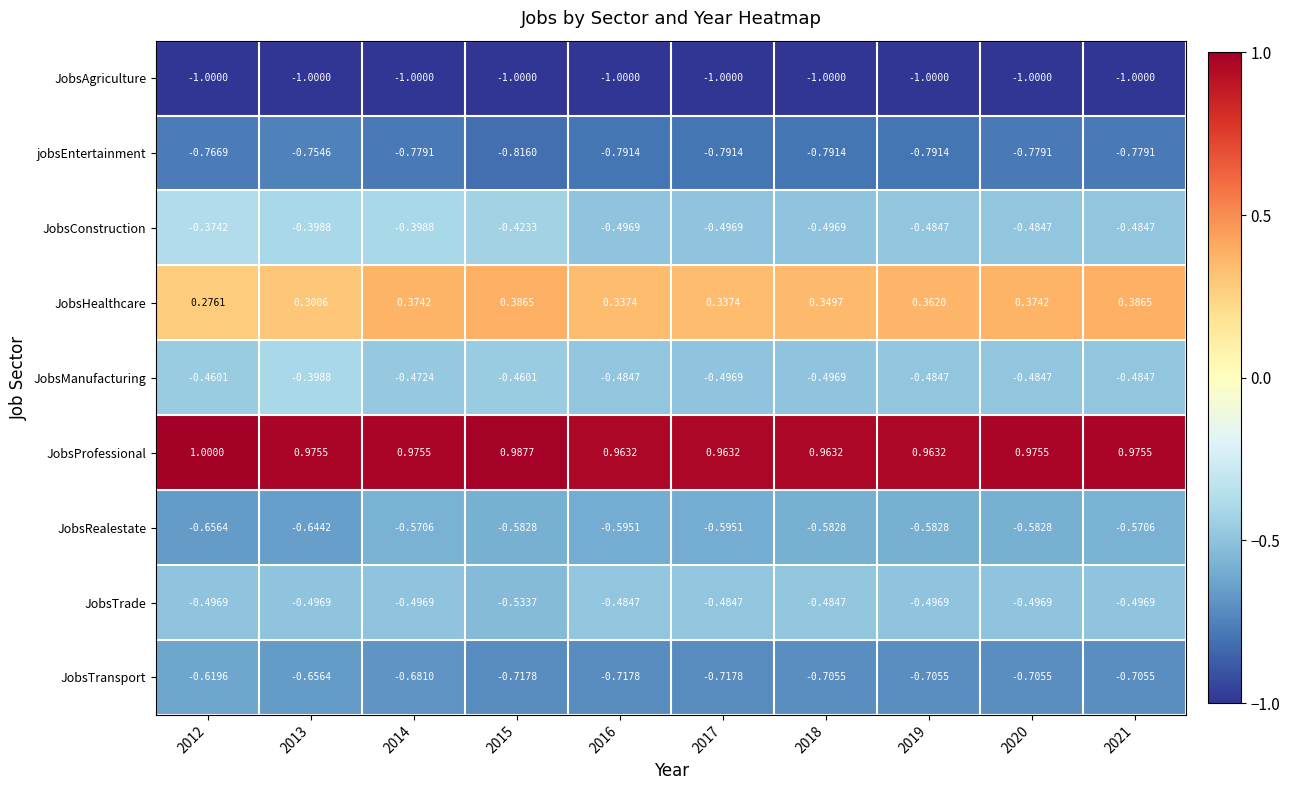

At how many categories does at least one series exceed 0?

10